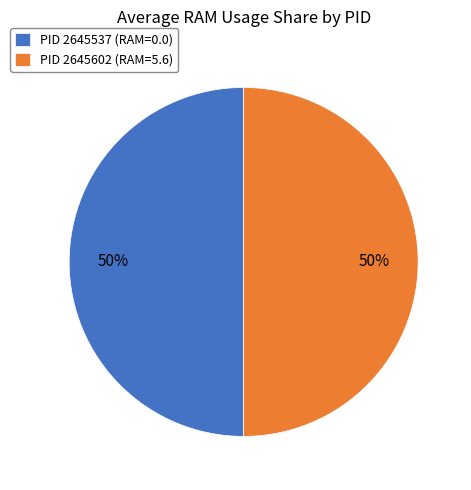

Do PID 2645537 and PID 2645602 together represent more than half of the pie?

Yes